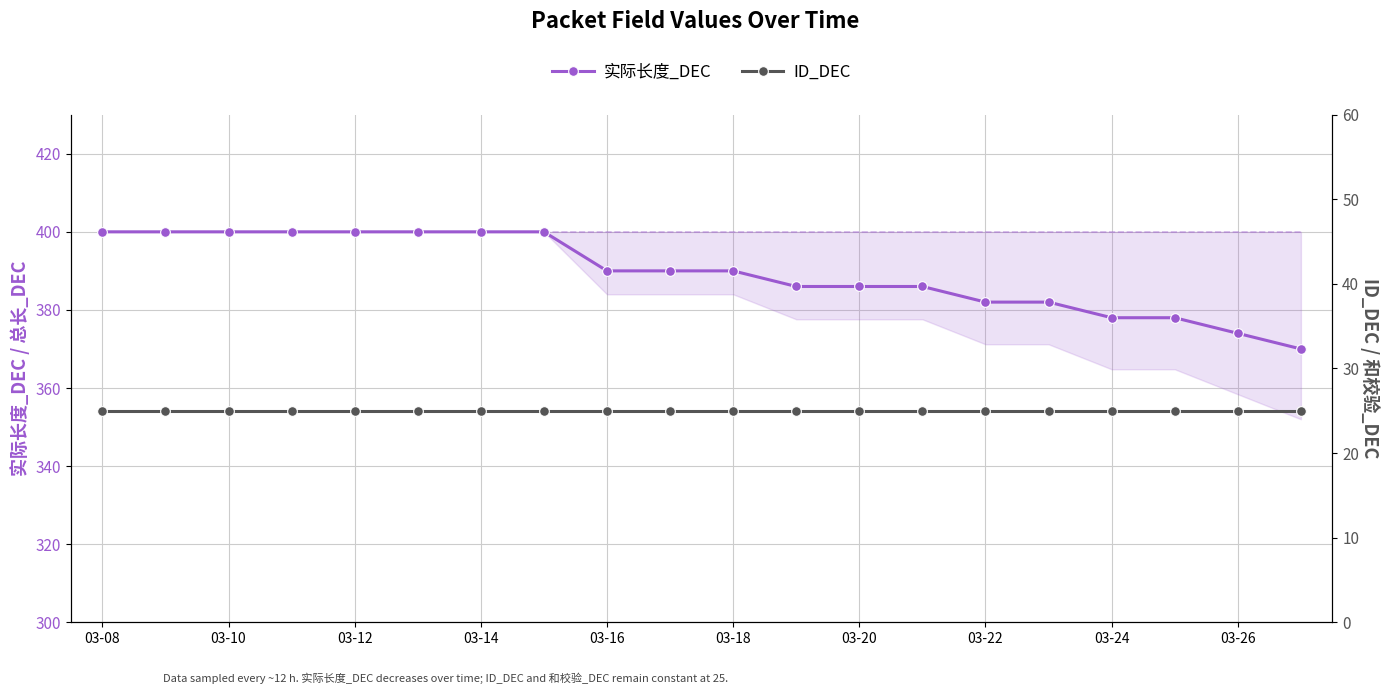

What is the highest value of the 实际长度_DEC series?

400